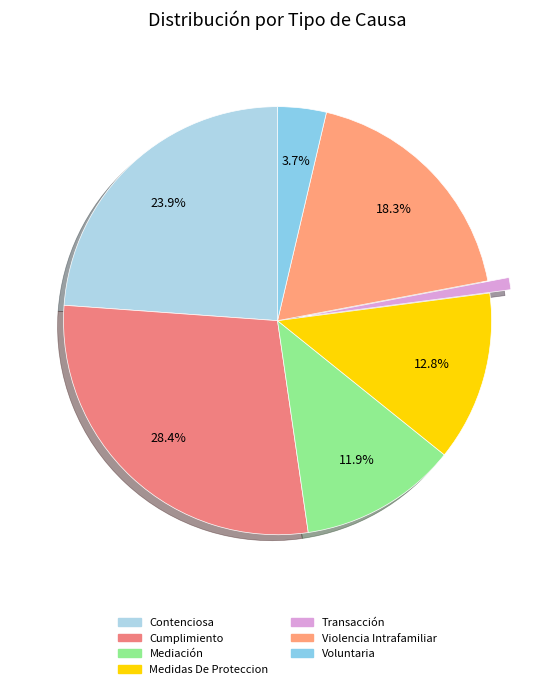

The Cumplimiento slice represents 28% of the pie. True or false?

True